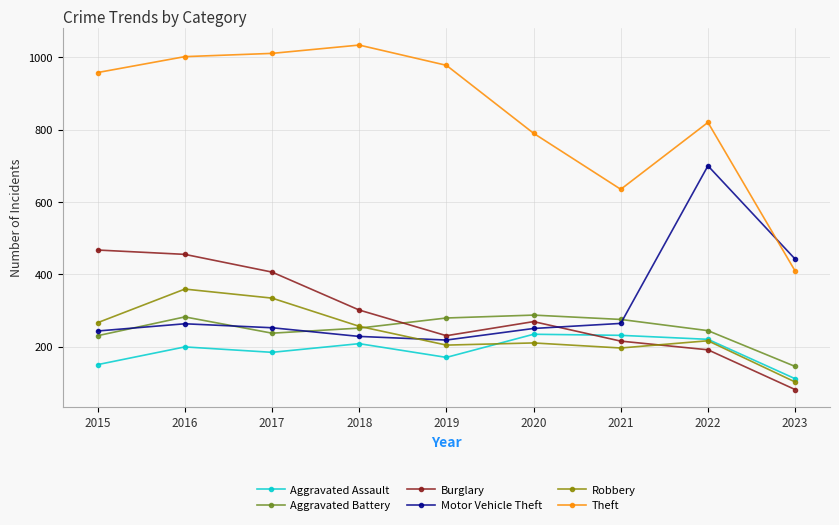

Between 2016 and 2021, which series saw the biggest shift?

Theft